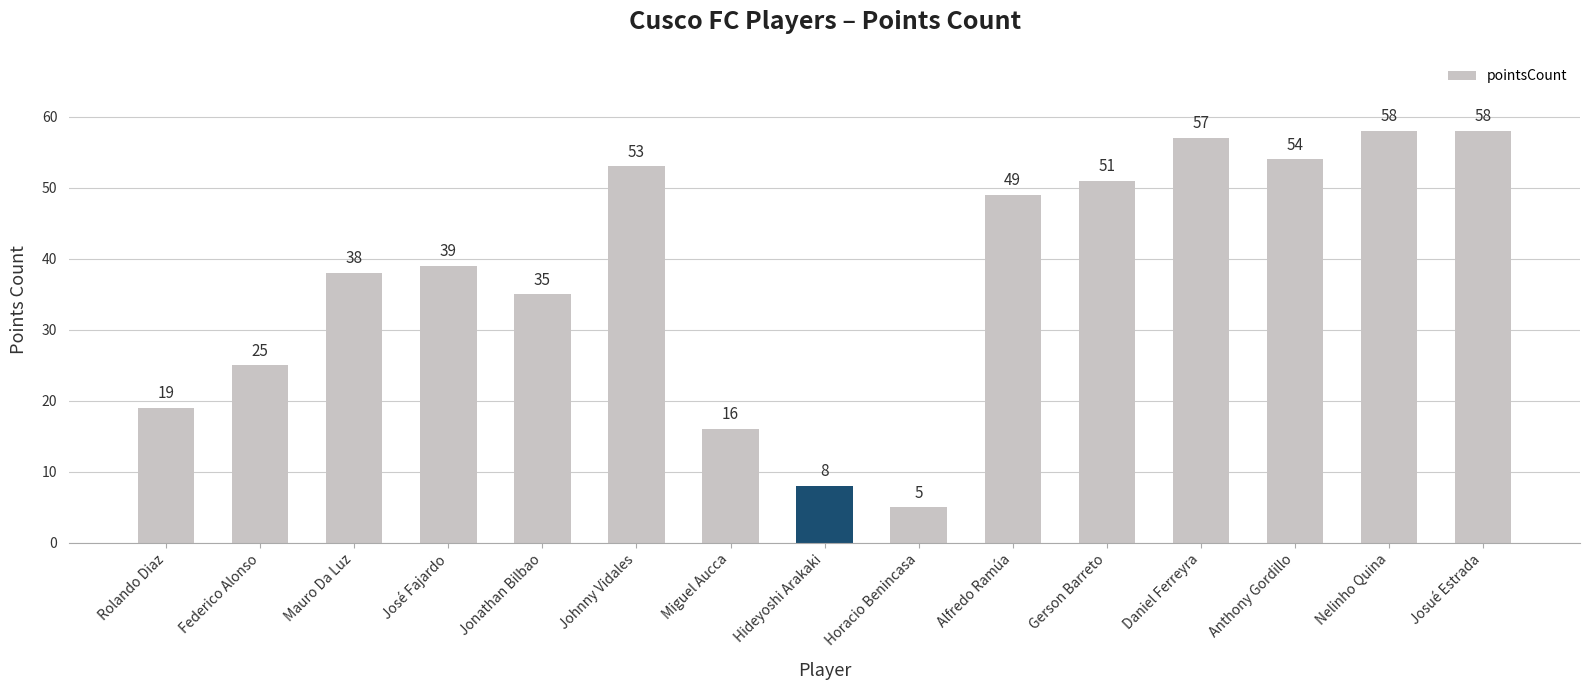

Reading left to right, extract all data points from this chart.

19	25	38	39	35	53	16	8	5	49	51	57	54	58	58